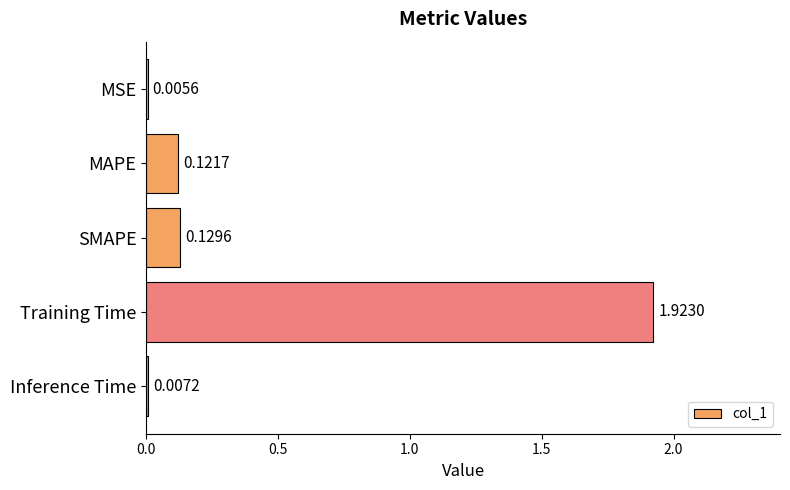

What is the sum of all values?

2.2